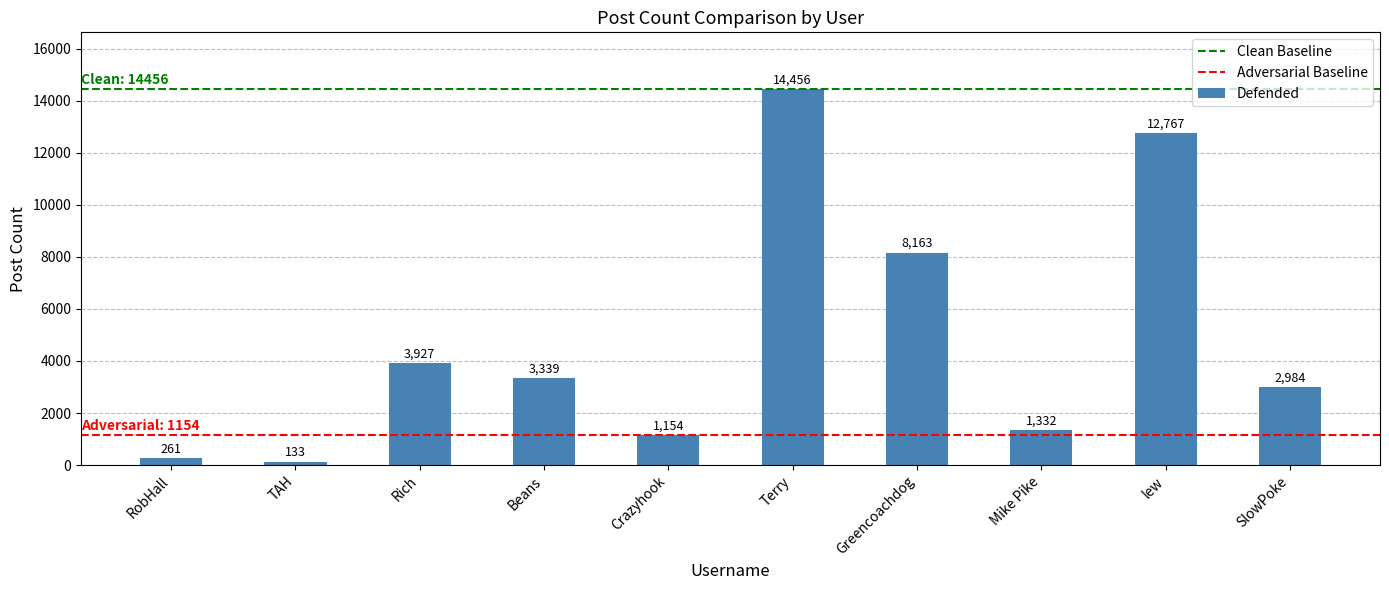

What is the average value?

4852